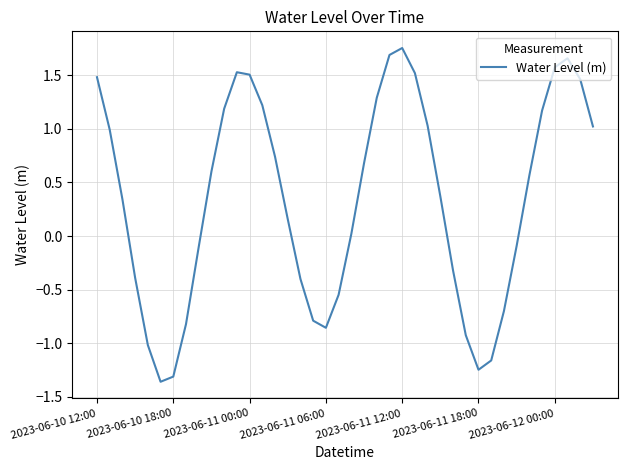

What is the difference between the maximum and minimum values?

3.1